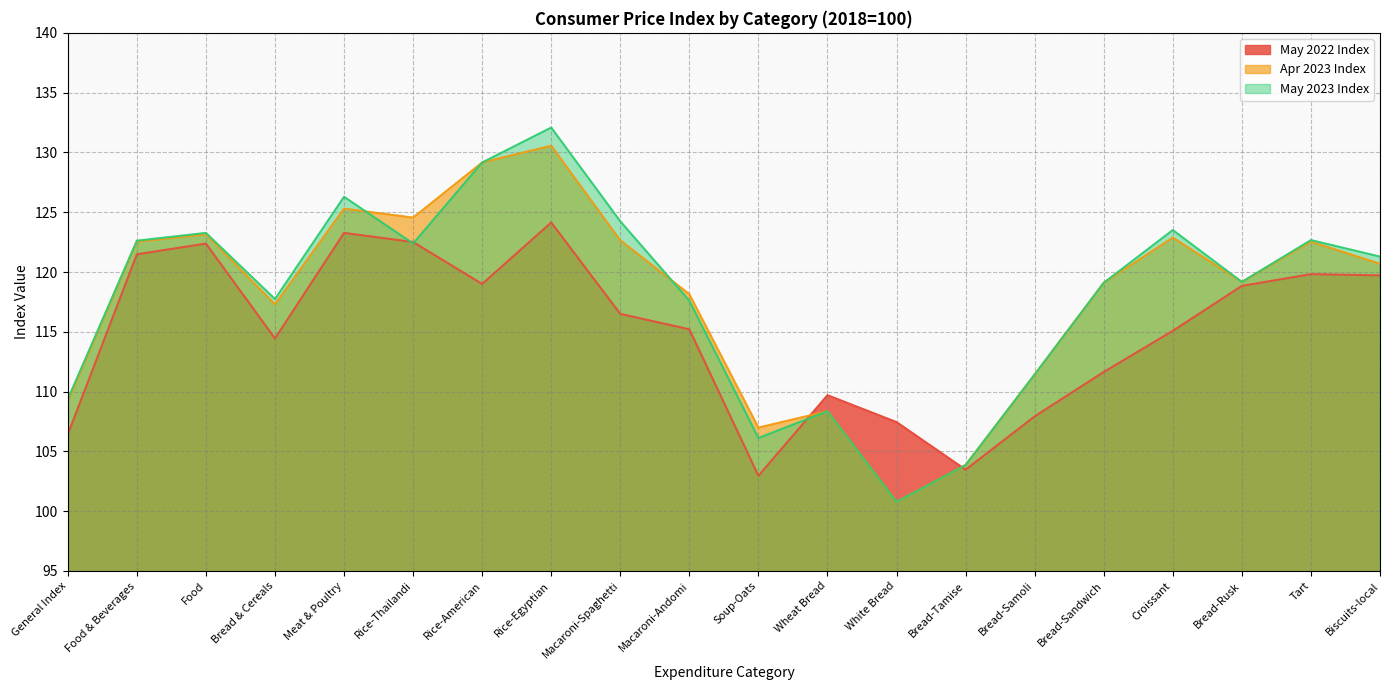

Where do May 2022 Index and Apr 2023 Index first cross each other?

Soup-Oats and Wheat Bread